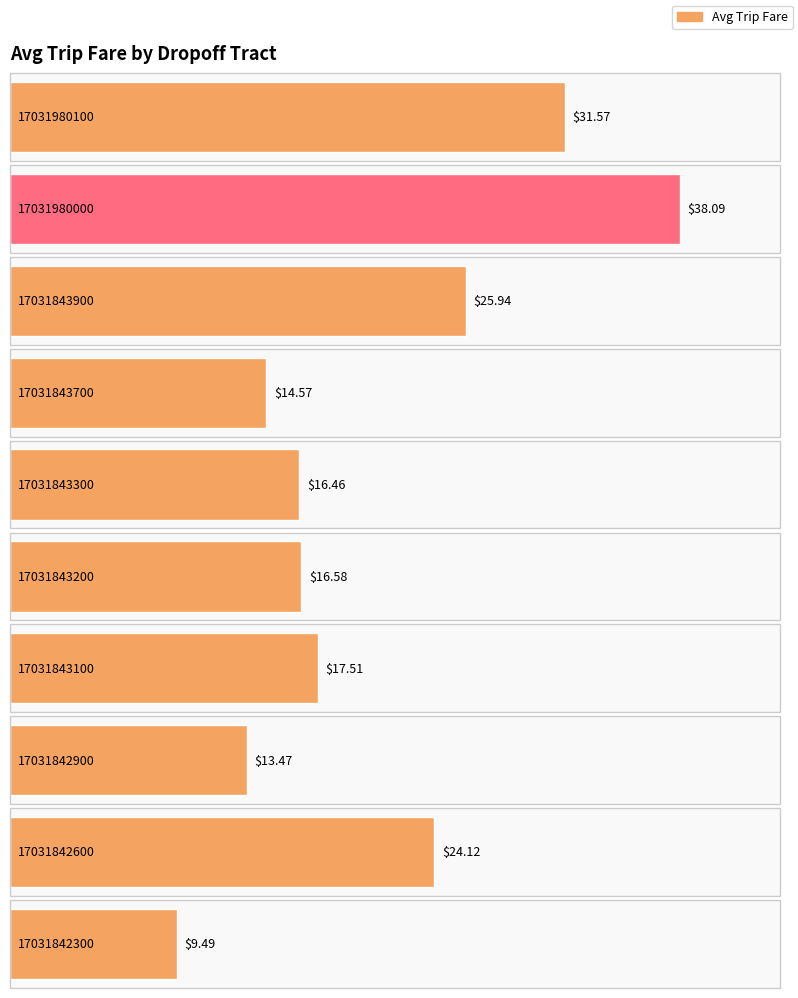

List the labels in order of value, largest first.

17031980000, 17031980100, 17031843900, 17031842600, 17031843100, 17031843200, 17031843300, 17031843700, 17031842900, 17031842300